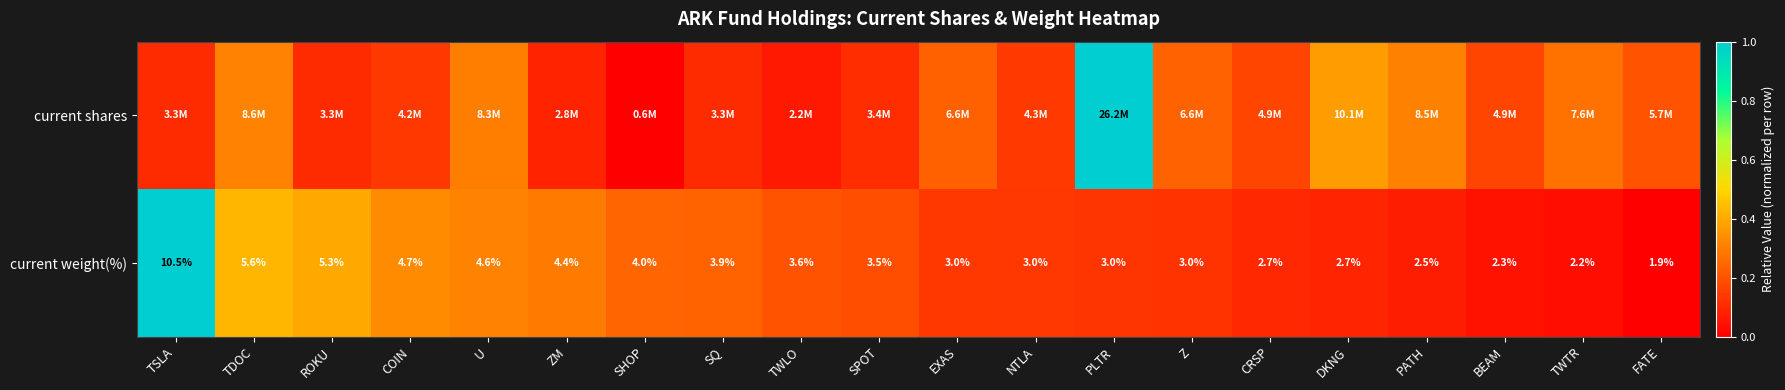

At which label does current weight(%) first exceed 3?

TSLA